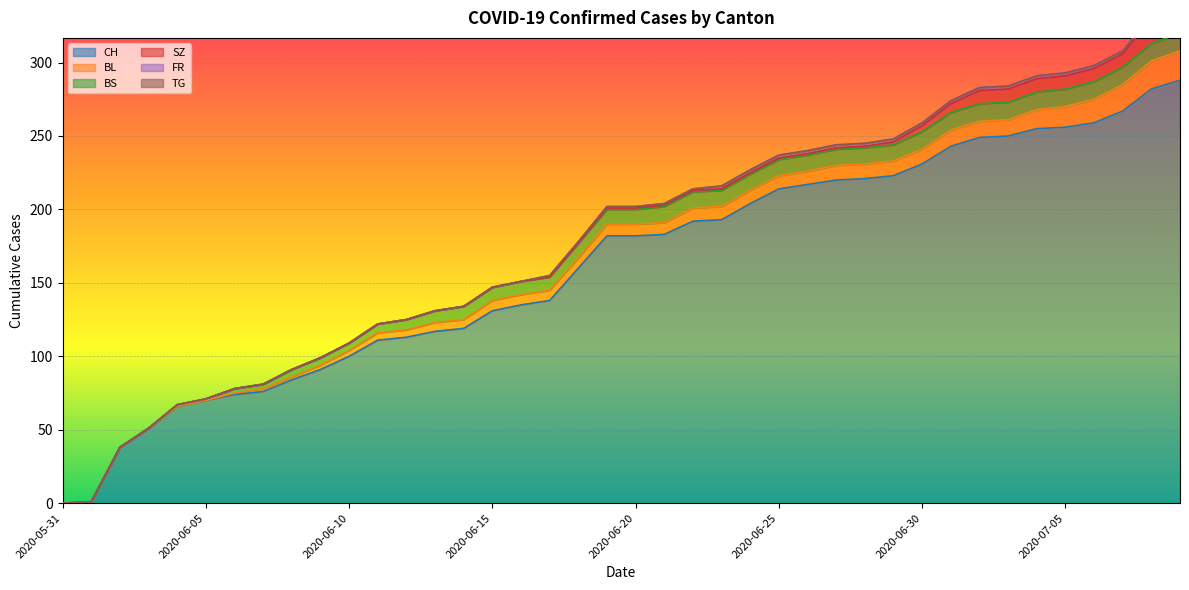

Reading left to right, list all the values displayed in this chart.

CH: 2020-05-31=0	2020-06-01=1	2020-06-02=38	2020-06-03=51	2020-06-04=66	2020-06-05=70	2020-06-06=74	2020-06-07=76	2020-06-08=84	2020-06-09=91	2020-06-10=100	2020-06-11=111	2020-06-12=113	2020-06-13=117	2020-06-14=119	2020-06-15=131	2020-06-16=135	2020-06-17=138	2020-06-18=160	2020-06-19=182	2020-06-20=182	2020-06-21=183	2020-06-22=192	2020-06-23=193	2020-06-24=204	2020-06-25=214	2020-06-26=217	2020-06-27=220	2020-06-28=221	2020-06-29=223	2020-06-30=231	2020-07-01=243	2020-07-02=249	2020-07-03=250	2020-07-04=255	2020-07-05=256	2020-07-06=259	2020-07-07=267	2020-07-08=282	2020-07-09=288
BL: 2020-05-31=0	2020-06-01=0	2020-06-02=0	2020-06-03=0	2020-06-04=0	2020-06-05=0	2020-06-06=1	2020-06-07=2	2020-06-08=2	2020-06-09=3	2020-06-10=4	2020-06-11=5	2020-06-12=5	2020-06-13=6	2020-06-14=6	2020-06-15=7	2020-06-16=7	2020-06-17=7	2020-06-18=7	2020-06-19=8	2020-06-20=8	2020-06-21=8	2020-06-22=9	2020-06-23=9	2020-06-24=9	2020-06-25=9	2020-06-26=9	2020-06-27=10	2020-06-28=10	2020-06-29=10	2020-06-30=10	2020-07-01=11	2020-07-02=11	2020-07-03=11	2020-07-04=13	2020-07-05=14	2020-07-06=16	2020-07-07=18	2020-07-08=19	2020-07-09=20
BS: 2020-05-31=0	2020-06-01=0	2020-06-02=0	2020-06-03=0	2020-06-04=1	2020-06-05=1	2020-06-06=3	2020-06-07=3	2020-06-08=5	2020-06-09=5	2020-06-10=5	2020-06-11=6	2020-06-12=7	2020-06-13=8	2020-06-14=9	2020-06-15=9	2020-06-16=9	2020-06-17=9	2020-06-18=10	2020-06-19=10	2020-06-20=10	2020-06-21=11	2020-06-22=11	2020-06-23=11	2020-06-24=11	2020-06-25=11	2020-06-26=11	2020-06-27=11	2020-06-28=11	2020-06-29=11	2020-06-30=12	2020-07-01=12	2020-07-02=12	2020-07-03=12	2020-07-04=12	2020-07-05=12	2020-07-06=12	2020-07-07=12	2020-07-08=12	2020-07-09=12
SZ: 2020-05-31=0	2020-06-01=0	2020-06-02=0	2020-06-03=0	2020-06-04=0	2020-06-05=0	2020-06-06=0	2020-06-07=0	2020-06-08=0	2020-06-09=0	2020-06-10=0	2020-06-11=0	2020-06-12=0	2020-06-13=0	2020-06-14=0	2020-06-15=0	2020-06-16=0	2020-06-17=0	2020-06-18=0	2020-06-19=1	2020-06-20=1	2020-06-21=1	2020-06-22=1	2020-06-23=1	2020-06-24=1	2020-06-25=1	2020-06-26=1	2020-06-27=1	2020-06-28=1	2020-06-29=2	2020-06-30=4	2020-07-01=6	2020-07-02=9	2020-07-03=9	2020-07-04=9	2020-07-05=9	2020-07-06=9	2020-07-07=9	2020-07-08=17	2020-07-09=17
FR: 2020-05-31=0	2020-06-01=0	2020-06-02=0	2020-06-03=0	2020-06-04=0	2020-06-05=0	2020-06-06=0	2020-06-07=0	2020-06-08=0	2020-06-09=0	2020-06-10=0	2020-06-11=0	2020-06-12=0	2020-06-13=0	2020-06-14=0	2020-06-15=0	2020-06-16=0	2020-06-17=1	2020-06-18=1	2020-06-19=1	2020-06-20=1	2020-06-21=1	2020-06-22=1	2020-06-23=2	2020-06-24=2	2020-06-25=2	2020-06-26=2	2020-06-27=2	2020-06-28=2	2020-06-29=2	2020-06-30=2	2020-07-01=2	2020-07-02=2	2020-07-03=2	2020-07-04=2	2020-07-05=2	2020-07-06=2	2020-07-07=2	2020-07-08=2	2020-07-09=2
TG: 2020-05-31=0	2020-06-01=0	2020-06-02=0	2020-06-03=0	2020-06-04=0	2020-06-05=0	2020-06-06=0	2020-06-07=0	2020-06-08=0	2020-06-09=0	2020-06-10=0	2020-06-11=0	2020-06-12=0	2020-06-13=0	2020-06-14=0	2020-06-15=0	2020-06-16=0	2020-06-17=0	2020-06-18=0	2020-06-19=0	2020-06-20=0	2020-06-21=0	2020-06-22=0	2020-06-23=0	2020-06-24=0	2020-06-25=0	2020-06-26=0	2020-06-27=0	2020-06-28=0	2020-06-29=0	2020-06-30=0	2020-07-01=0	2020-07-02=0	2020-07-03=0	2020-07-04=0	2020-07-05=0	2020-07-06=0	2020-07-07=0	2020-07-08=0	2020-07-09=0